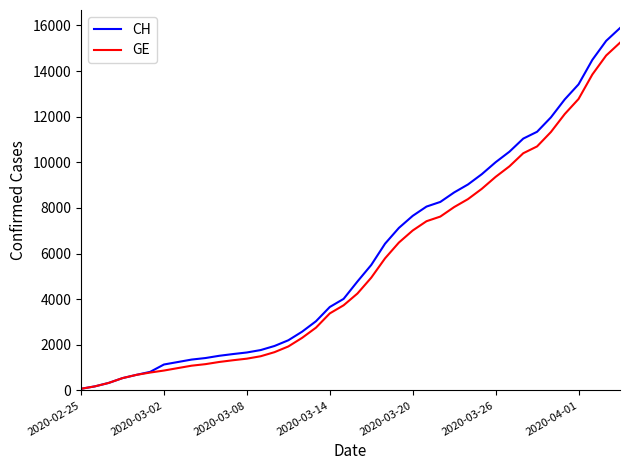

Which series has the widest spread of values?

CH